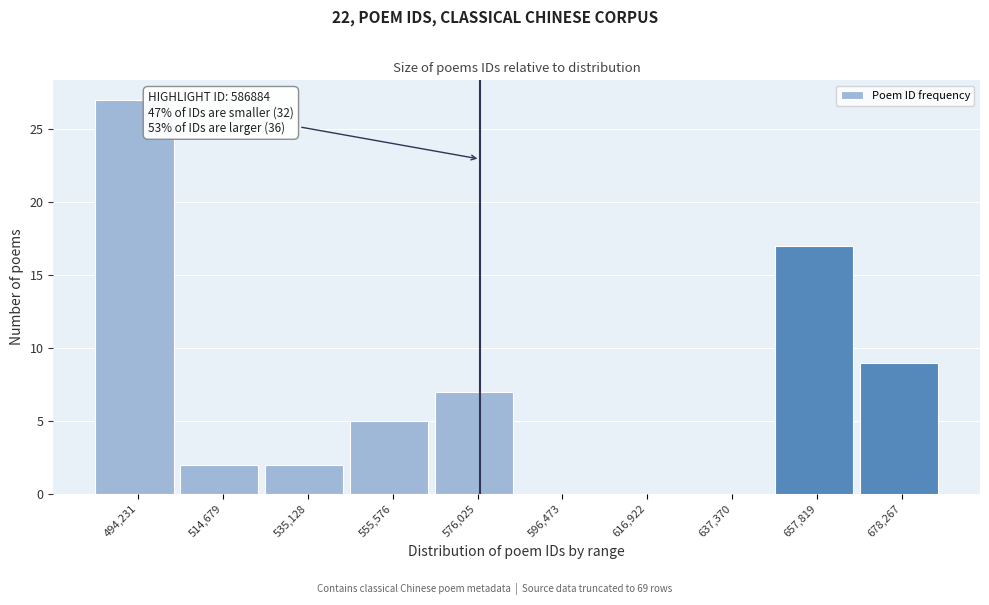

Reading left to right, transcribe all the data shown in this chart.

494,231=27	514,679=2	535,128=2	555,576=5	576,025=7	596,473=0	616,922=0	637,370=0	657,819=17	678,267=9